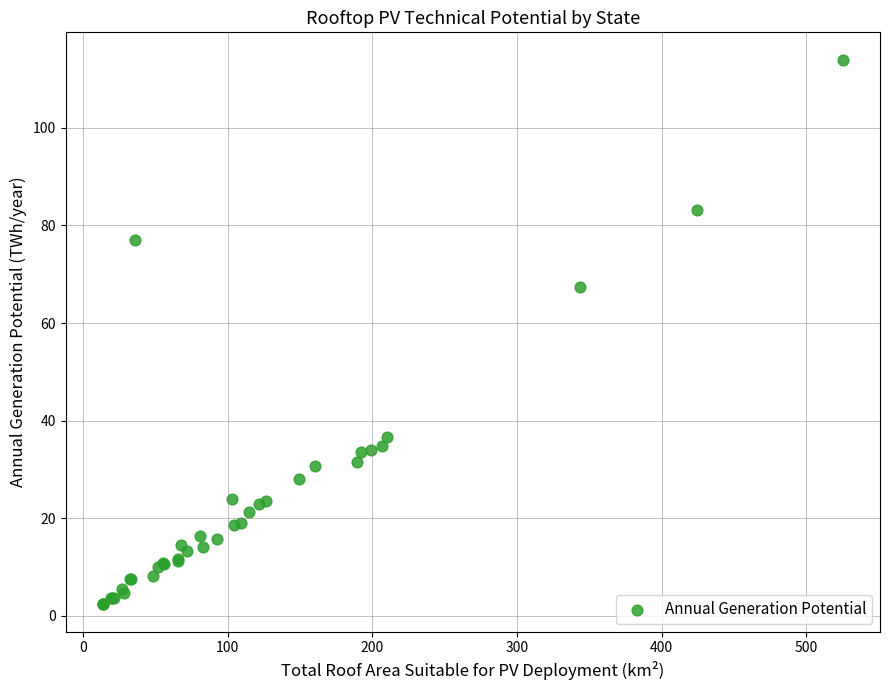

What Y value in the scatter plot is closest to 58?

67.3